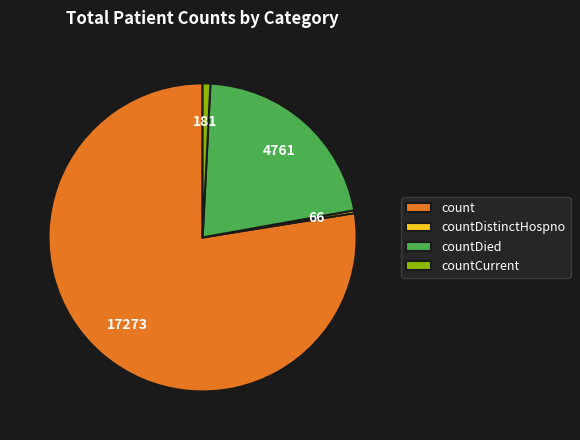

Do count and countCurrent together represent more than half of the pie?

Yes